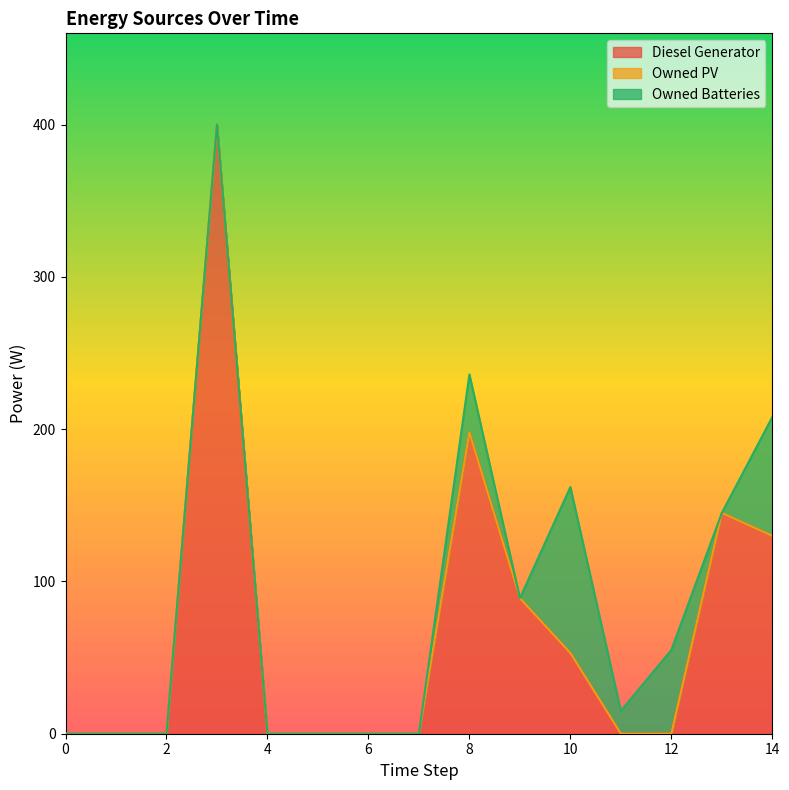

Which series has the largest total across all categories?

Diesel Generator